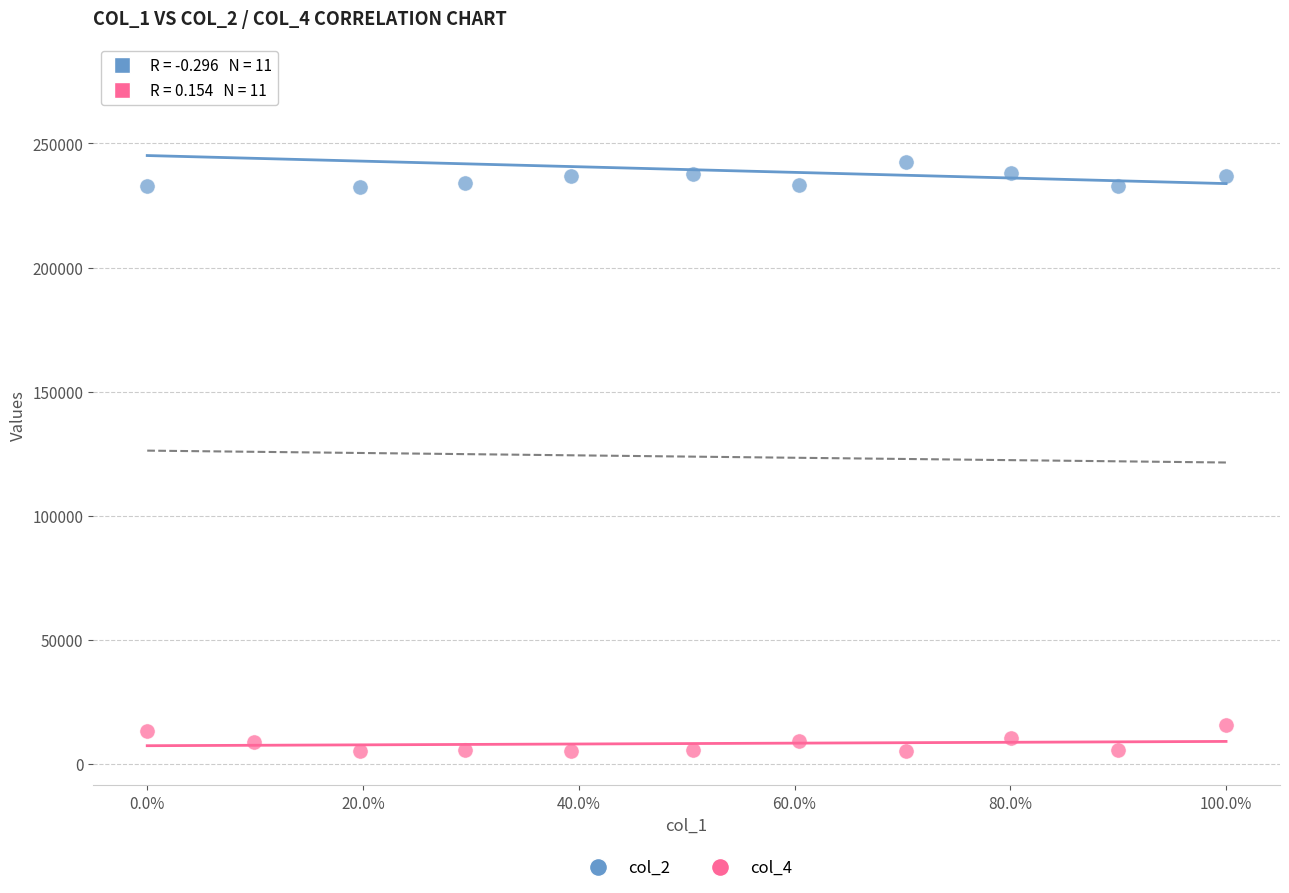

Which series reaches the minimum Y coordinate?

col_4